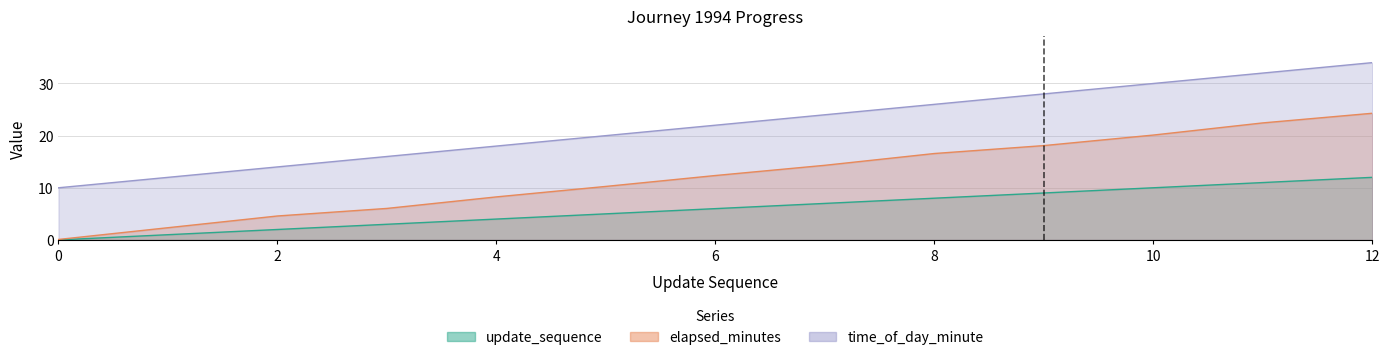

At which category is the sum across all series the highest?

12